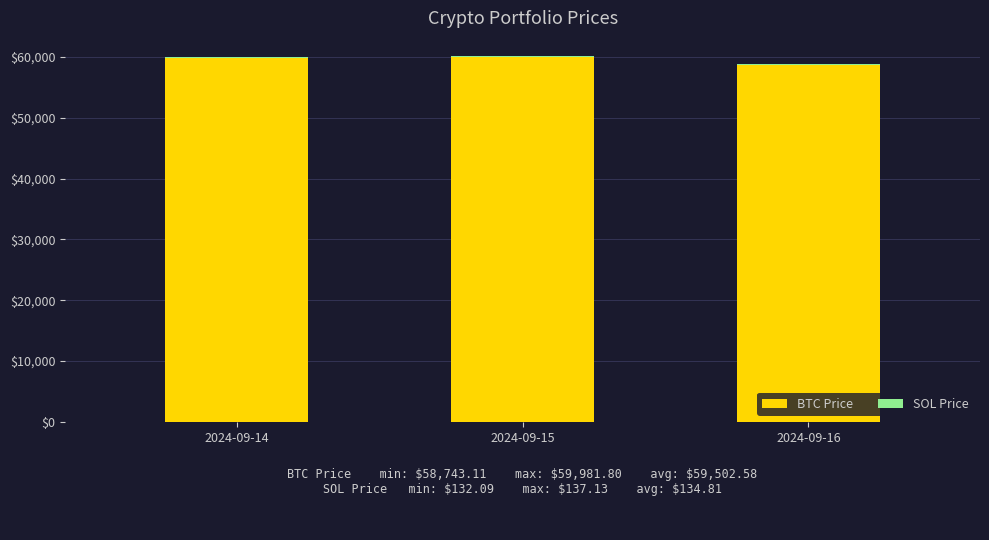

Does the chart contain stacked bars?

Yes